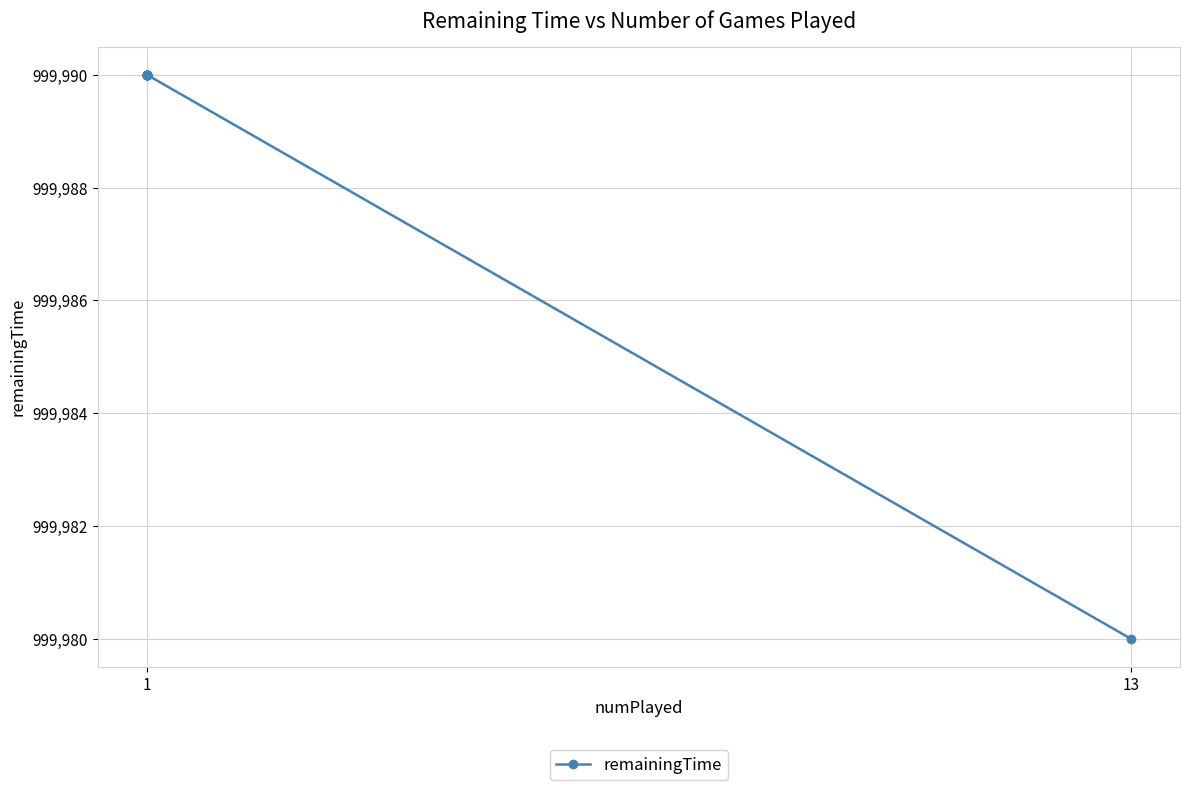

Which label corresponds to the largest value in the chart?

1